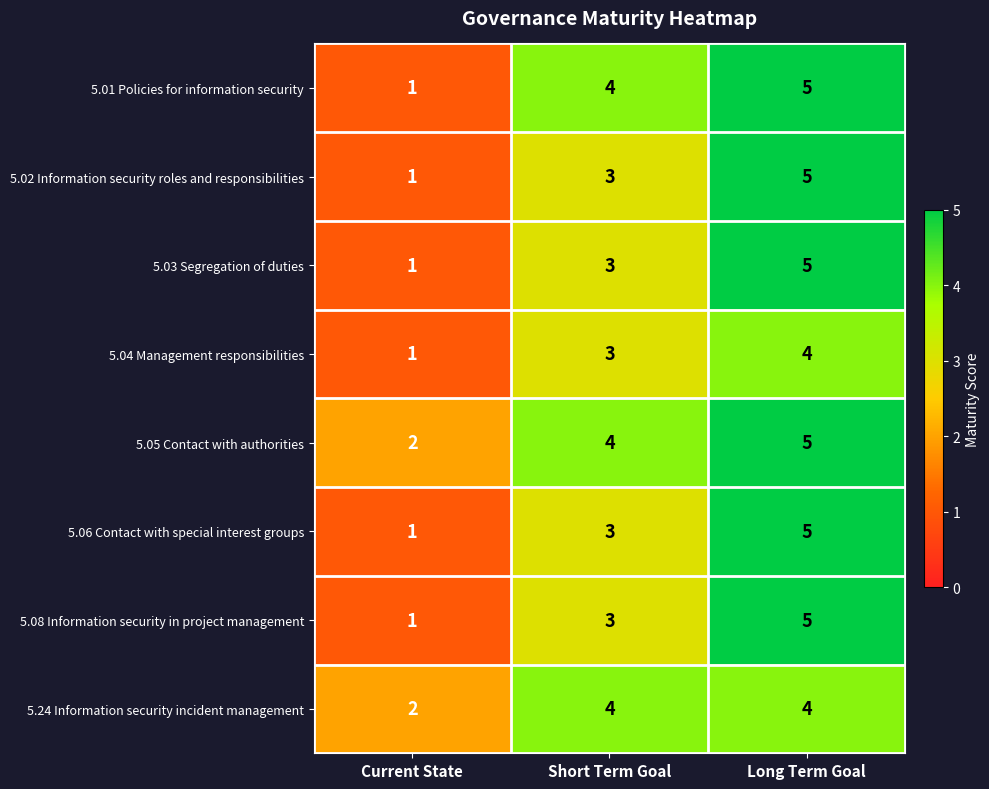

What is the average value of the 5.05 Contact with authorities series?

4